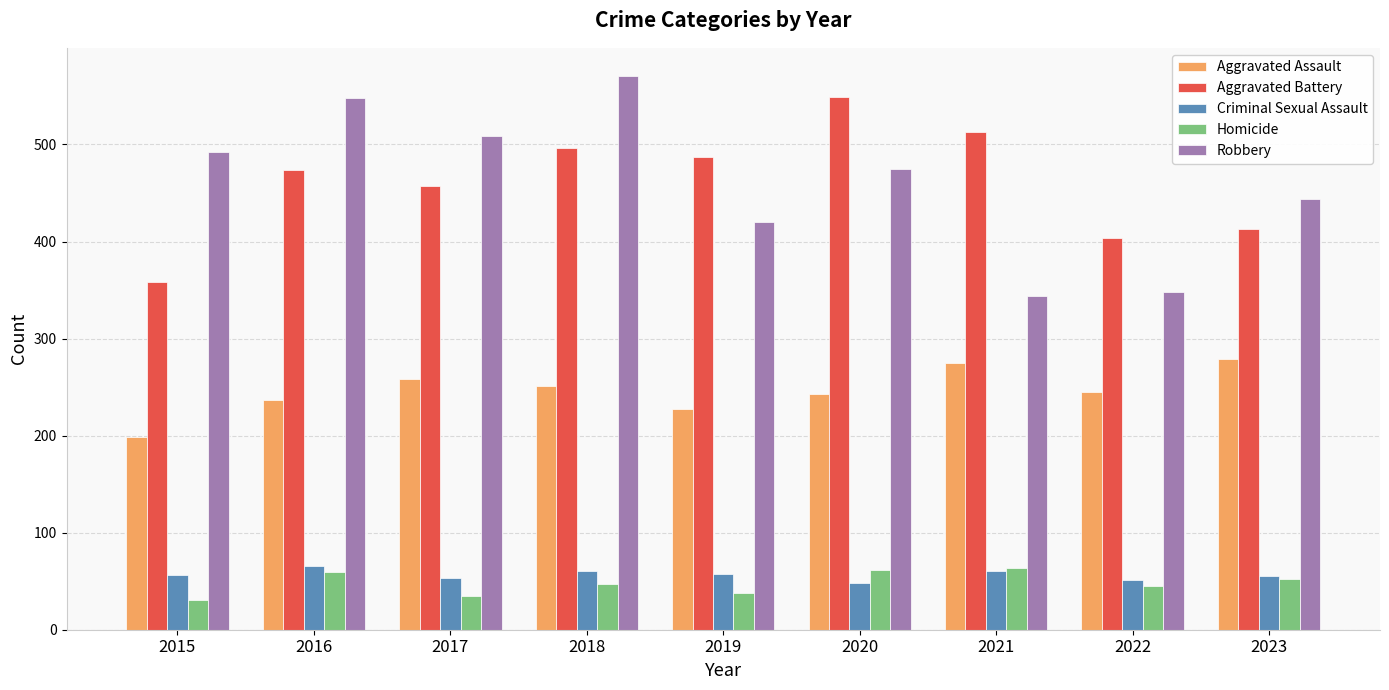

How many data points does each series have?

9